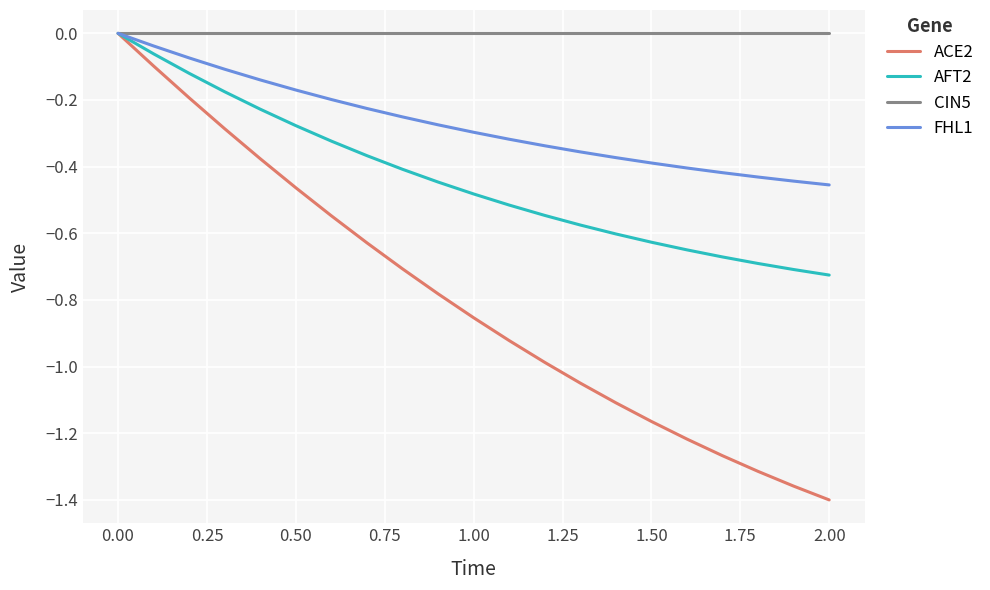

Count the number of categories in the chart.

21